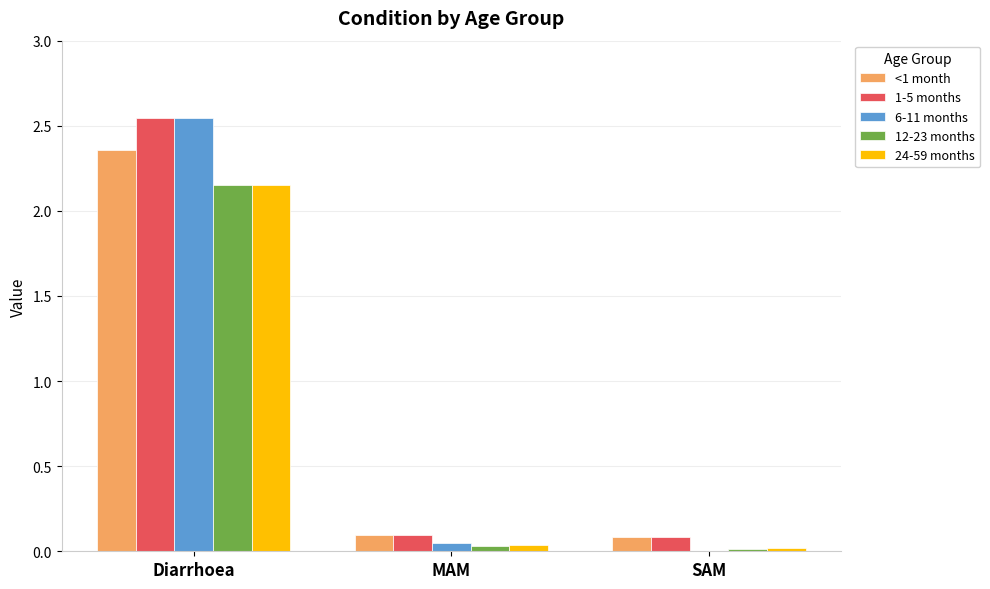

Is the value of 1-5 months at MAM greater than the value of 6-11 months at Diarrhoea?

No